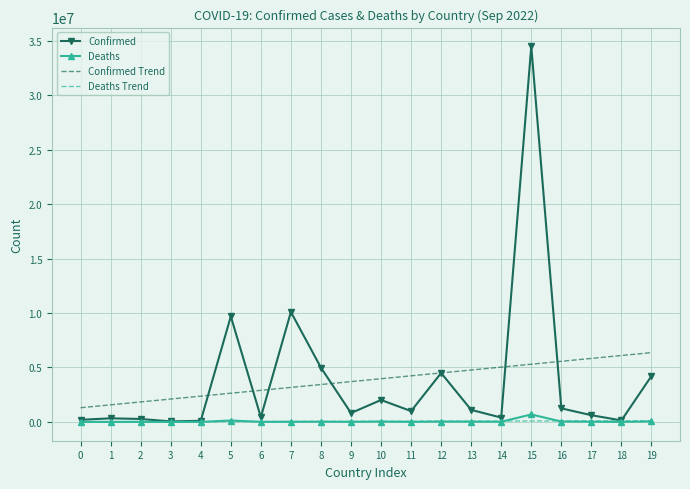

What is the highest value of the Confirmed Trend series?

6362876.7